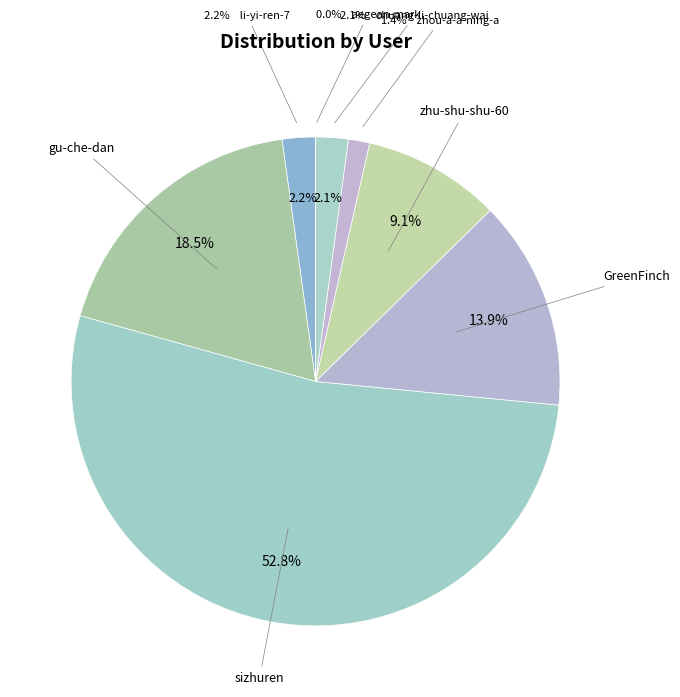

How many slices are in this pie chart?

8